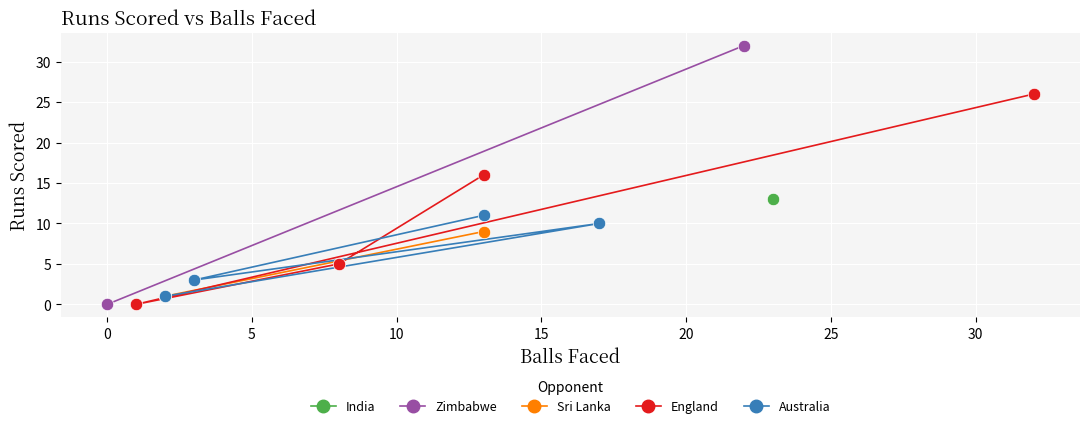

What are all the series names shown in the legend?

India, Zimbabwe, Sri Lanka, England, Australia